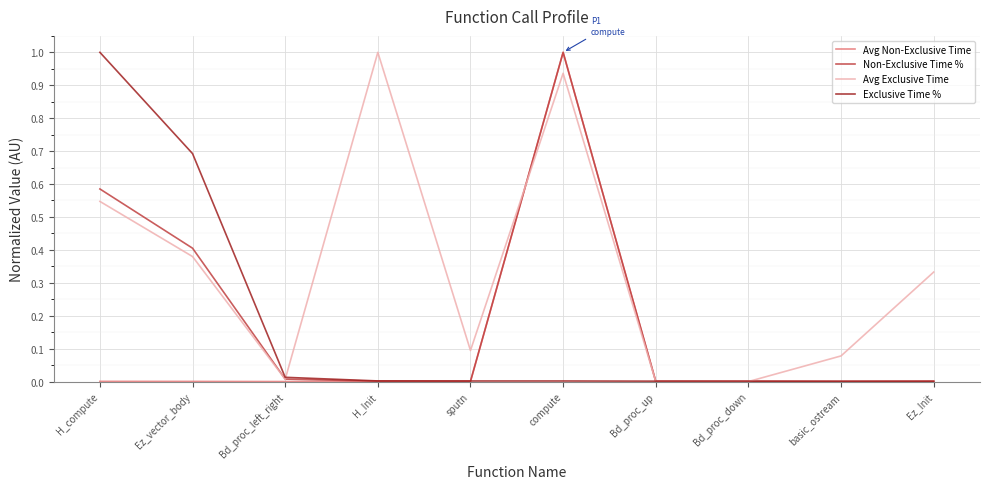

Which series has the largest total across all categories?

Avg Exclusive Time